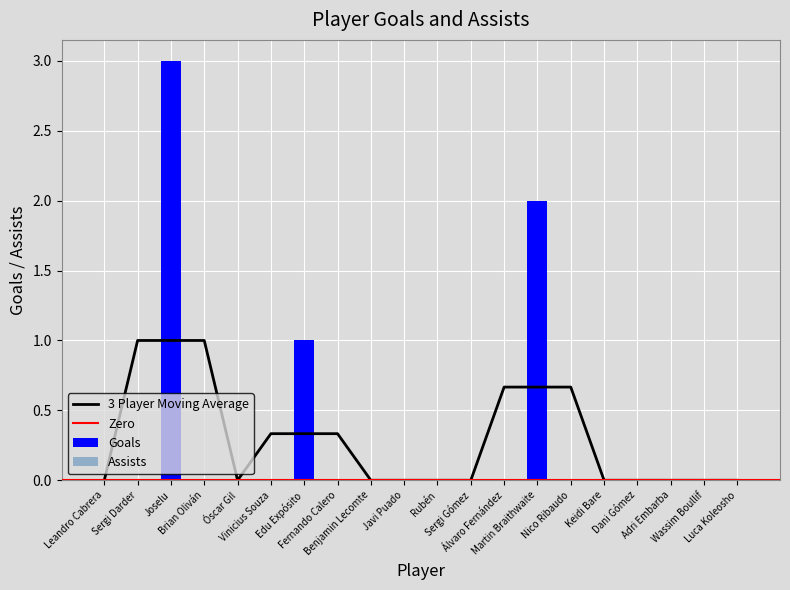

Are the bars grouped side by side (vs. stacked)?

No